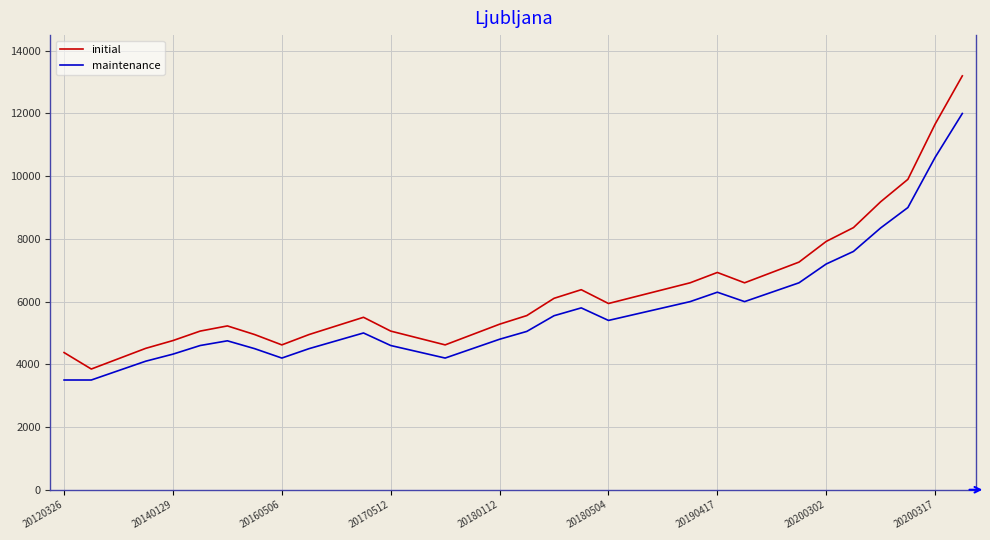

What is the difference between the maximum and minimum values in the initial series?

9350